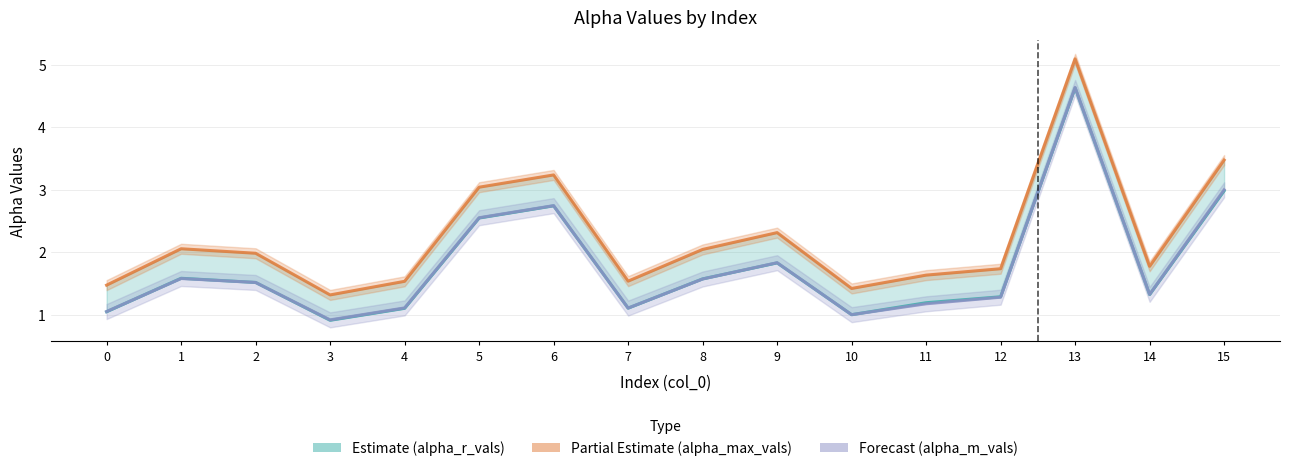

Which series has the largest total across all categories?

alpha_max_vals